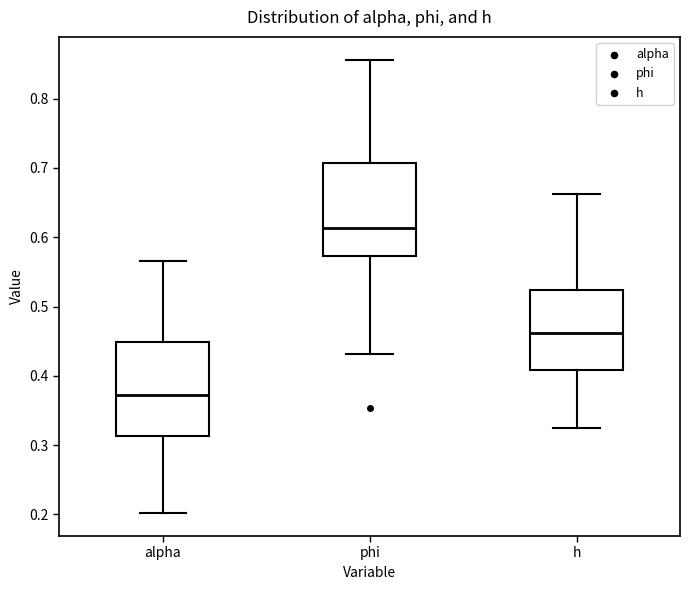

Reading left to right, transcribe this box plot: for each box, give where its median line is, the range the box spans, and where its two whiskers end, as read against the y-axis. The values are not printed on the chart, so give them approximately, as read against the axis.

alpha: median 0.37, box 0.31 to 0.45, whiskers 0.20 to 0.57
phi: median 0.61, box 0.57 to 0.71, whiskers 0.43 to 0.86
h: median 0.46, box 0.41 to 0.52, whiskers 0.32 to 0.66